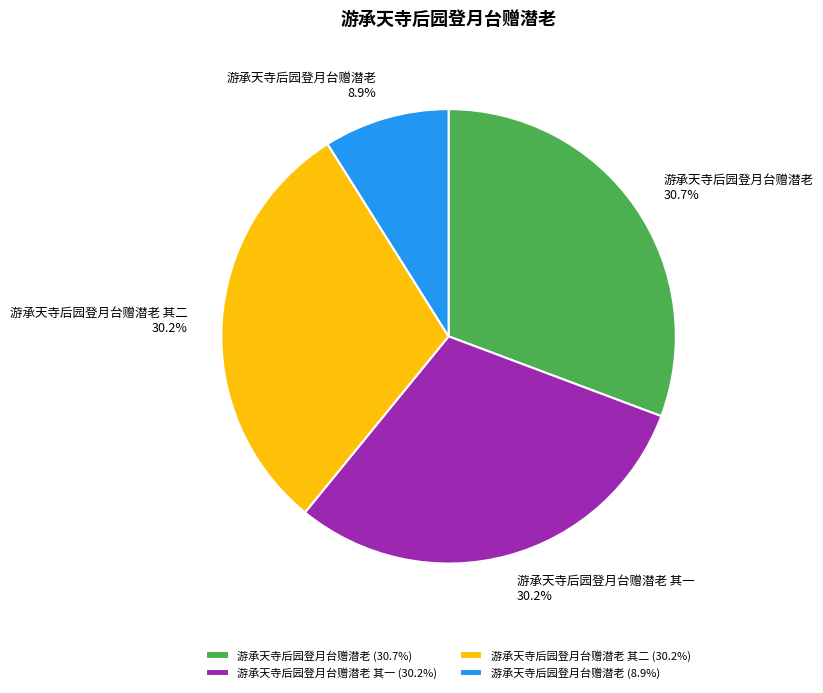

Count the number of slices in the pie.

4